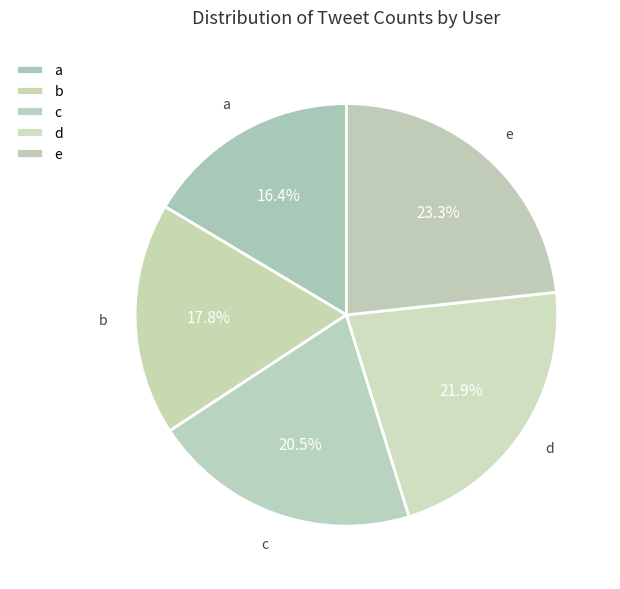

Which category has the smallest portion of the pie?

a